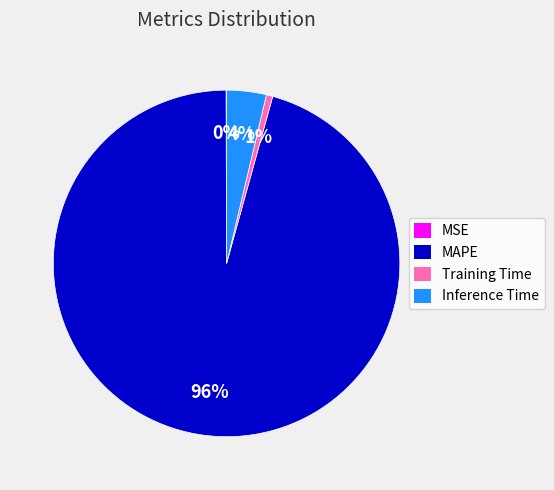

To the nearest percent, what portion does Inference Time represent?

4%